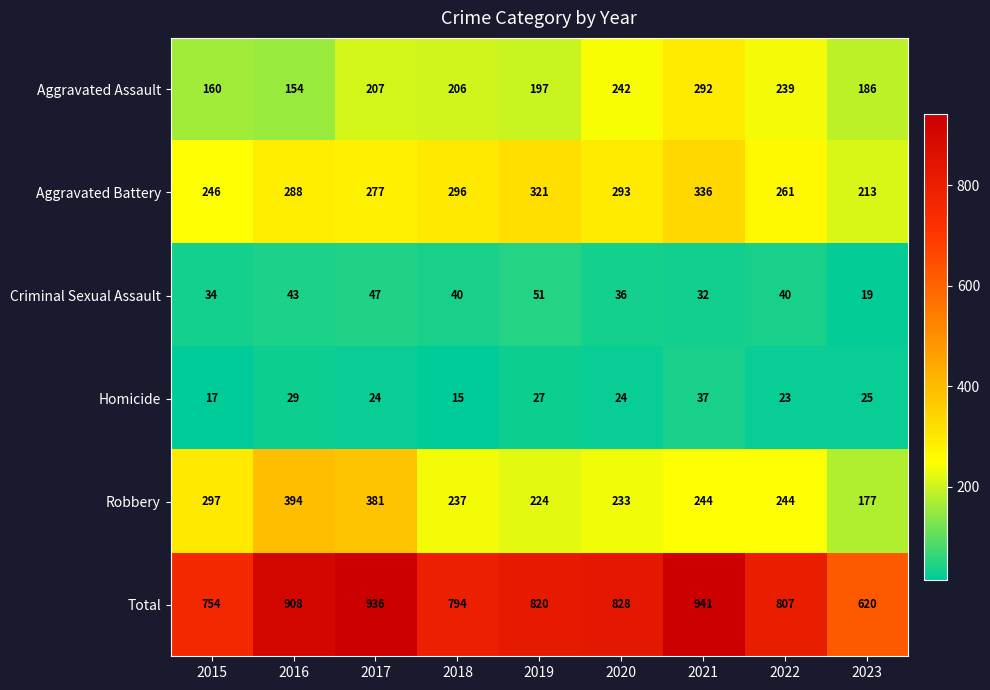

What is the sum of the Aggravated Assault values at 2016 and 2018?

360